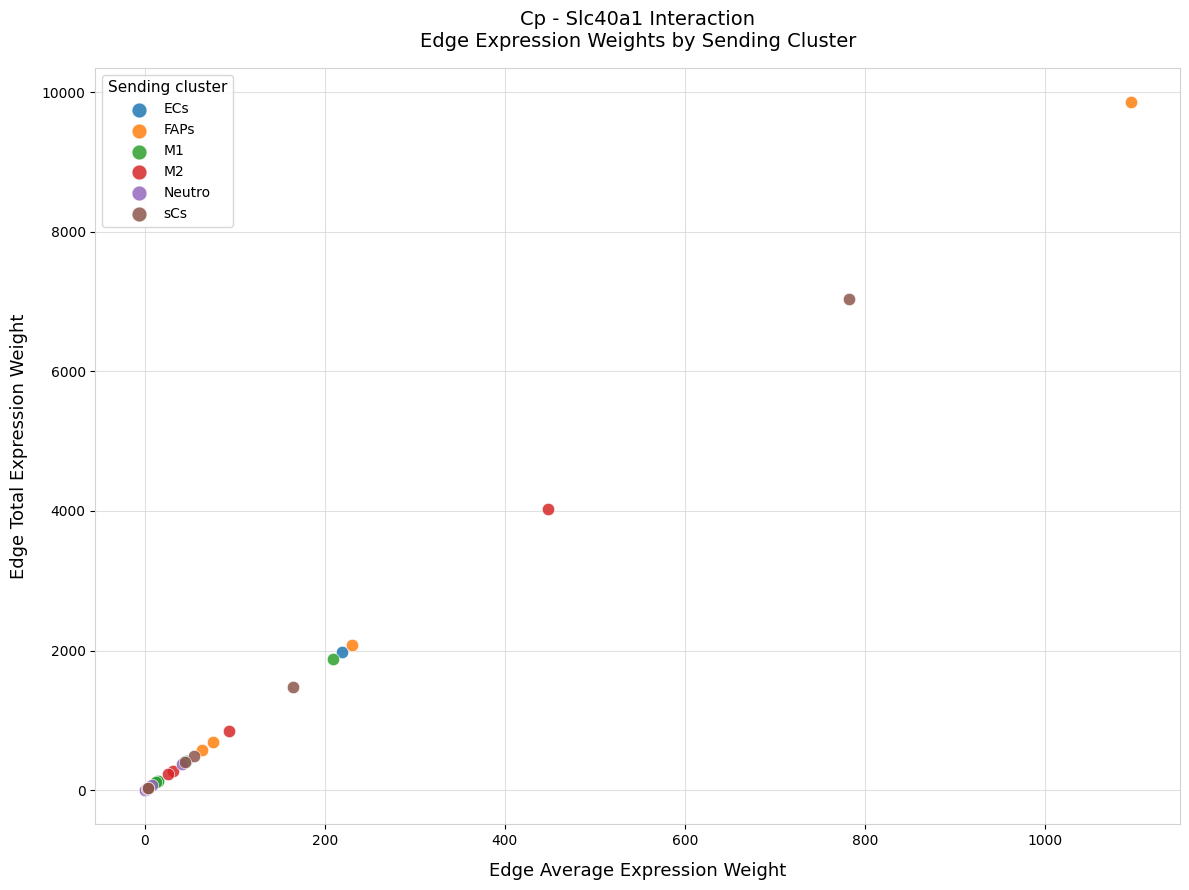

Which series has the largest Y range (max minus min)?

FAPs